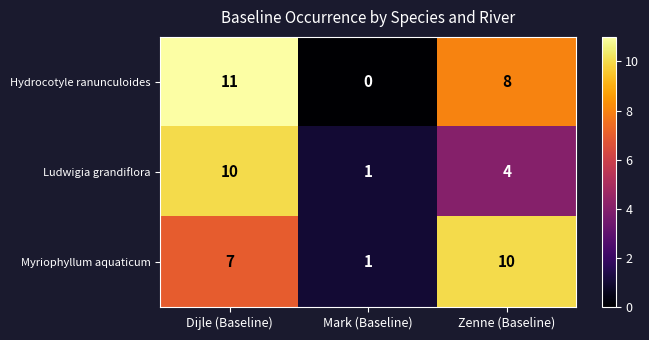

How many series are shown in this chart?

3